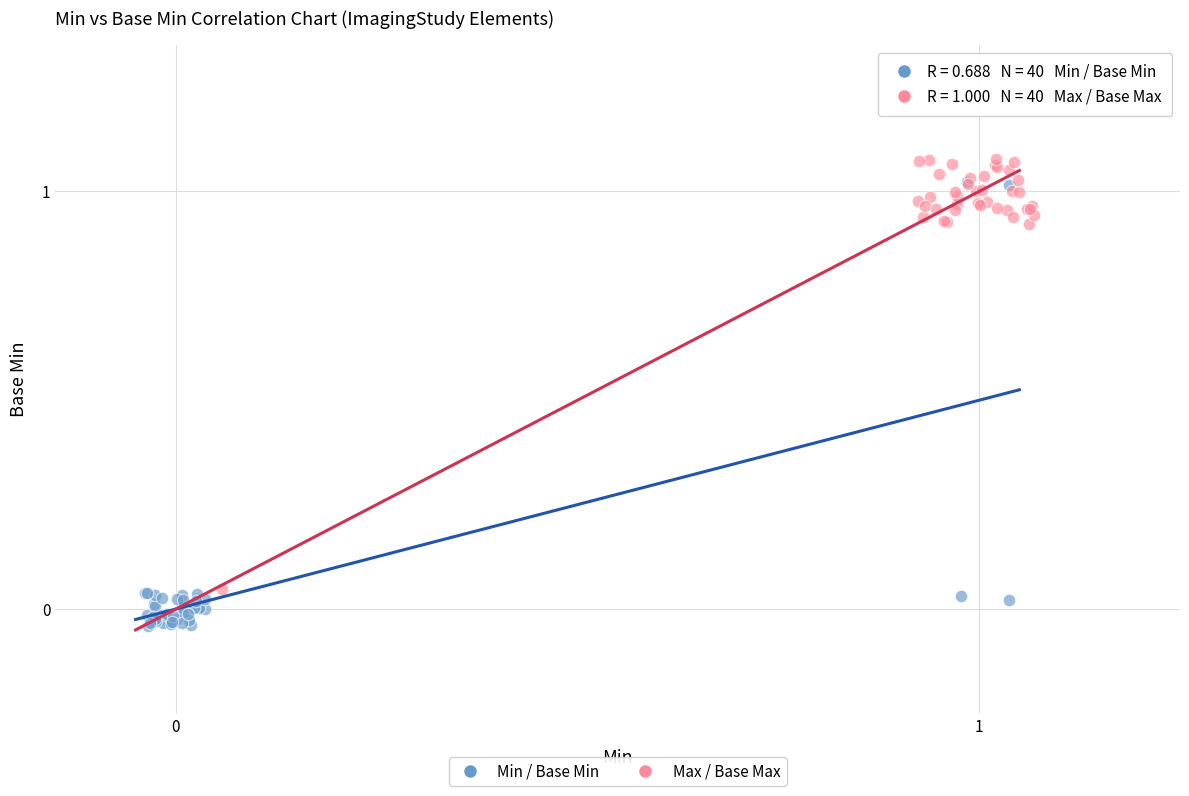

Which series reaches the minimum Y coordinate?

Min / Base Min